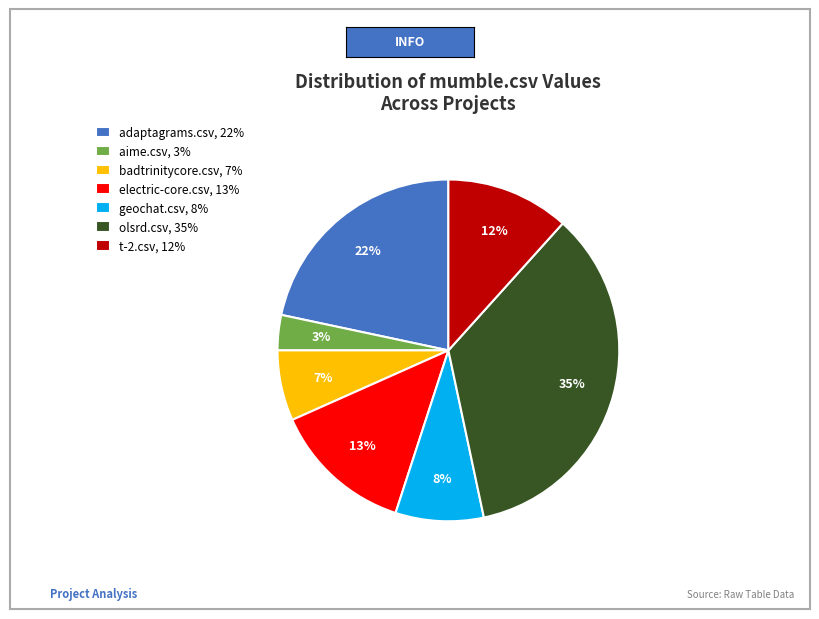

The t-2.csv, 12% slice represents 12% of the pie. True or false?

True